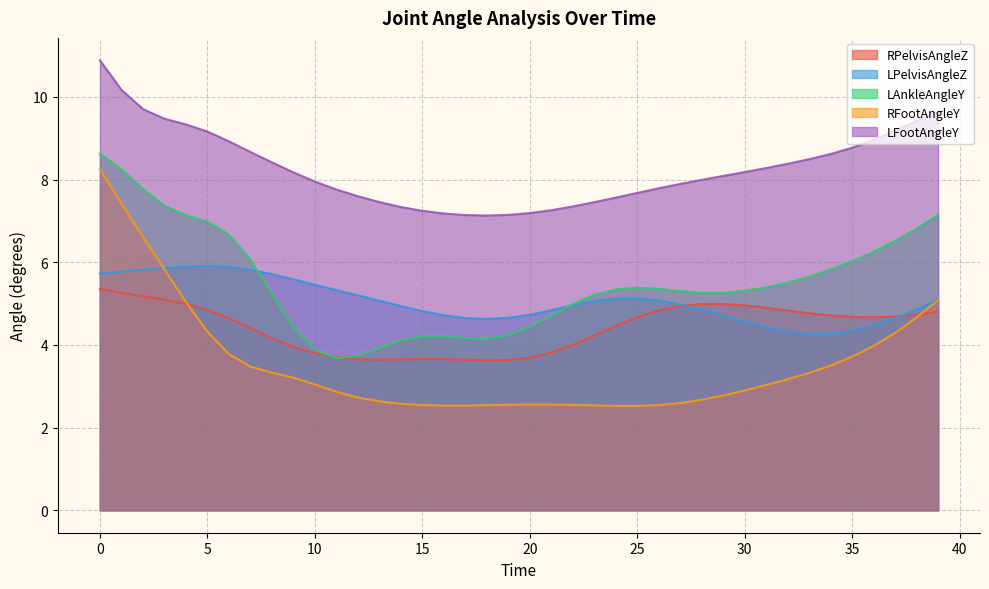

What is the total value across all series at 12?

22.9